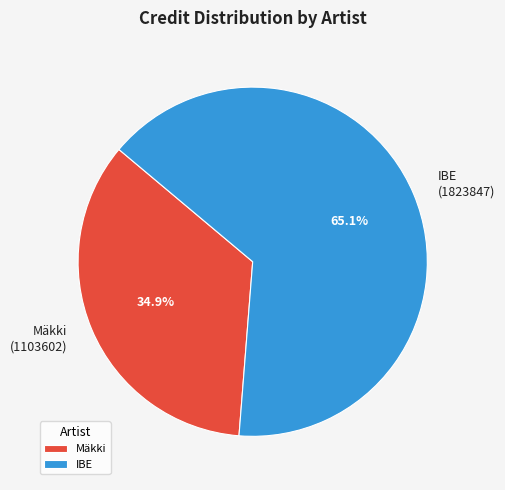

Is there any slice that represents more than half of the pie?

Yes